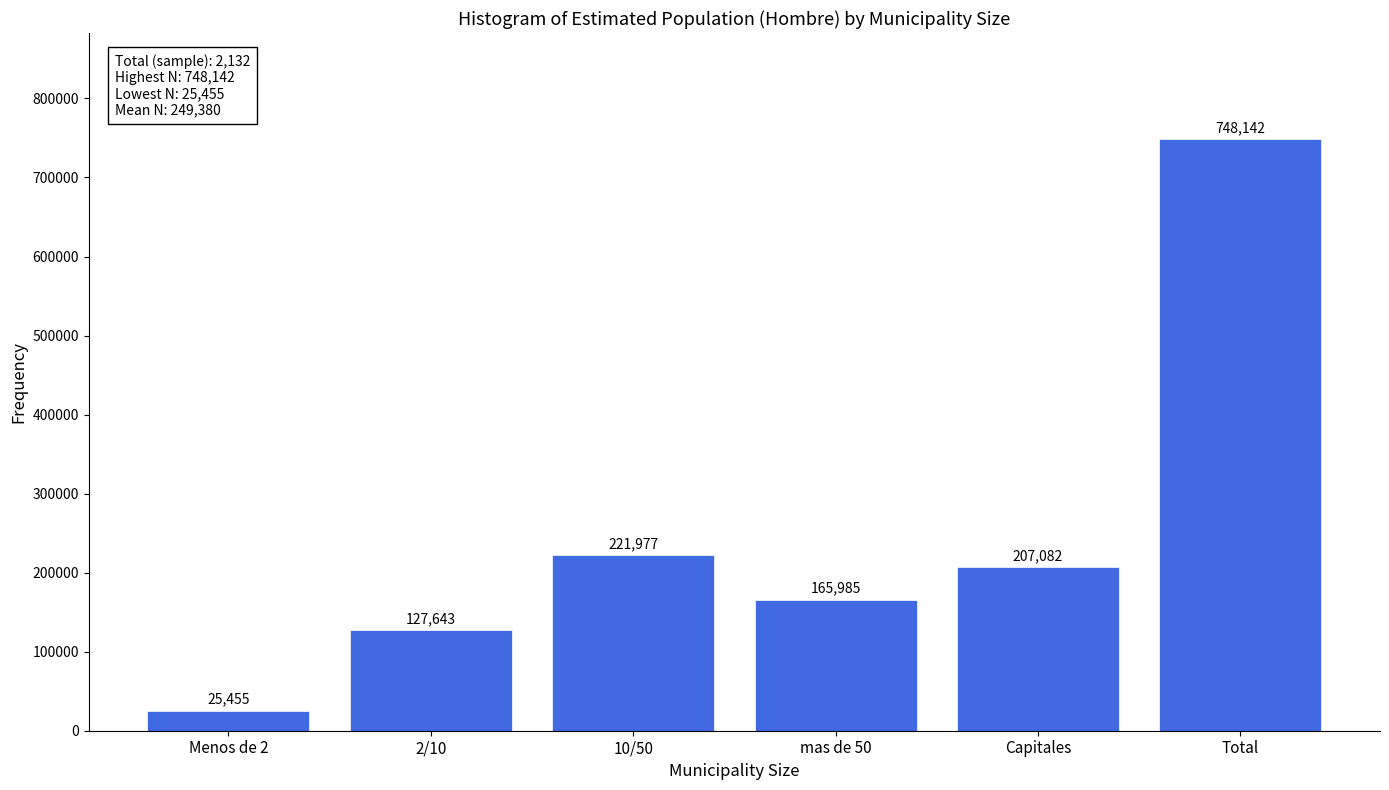

Reading left to right, list all the values displayed in this chart.

Menos de 2=25455	2/10=127643	10/50=221977	mas de 50=165985	Capitales=207082	Total=748142